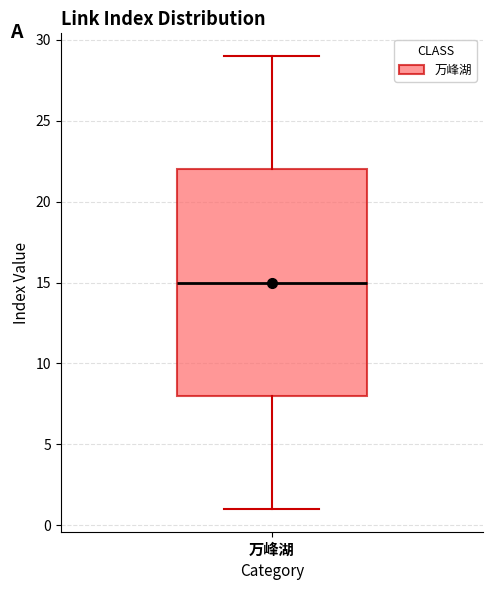

Read this box plot against the y-axis: the position of the median line, the range covered by the box, and the ends of both whiskers. The values are not printed on the chart, so give them approximately, as read against the axis.

median 15, box 8 to 22, whiskers 1 to 29